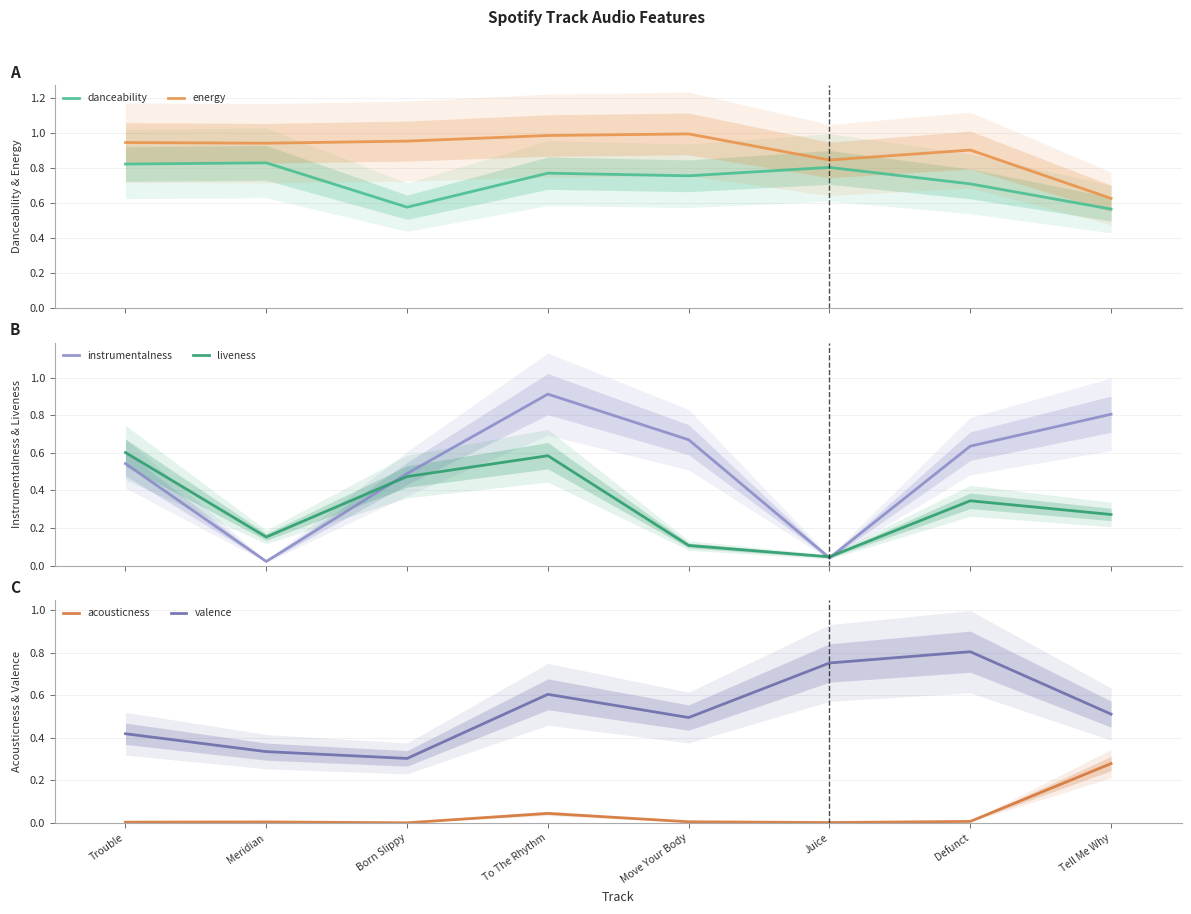

True or false: instrumentalness and acousticness cross at least once.

False